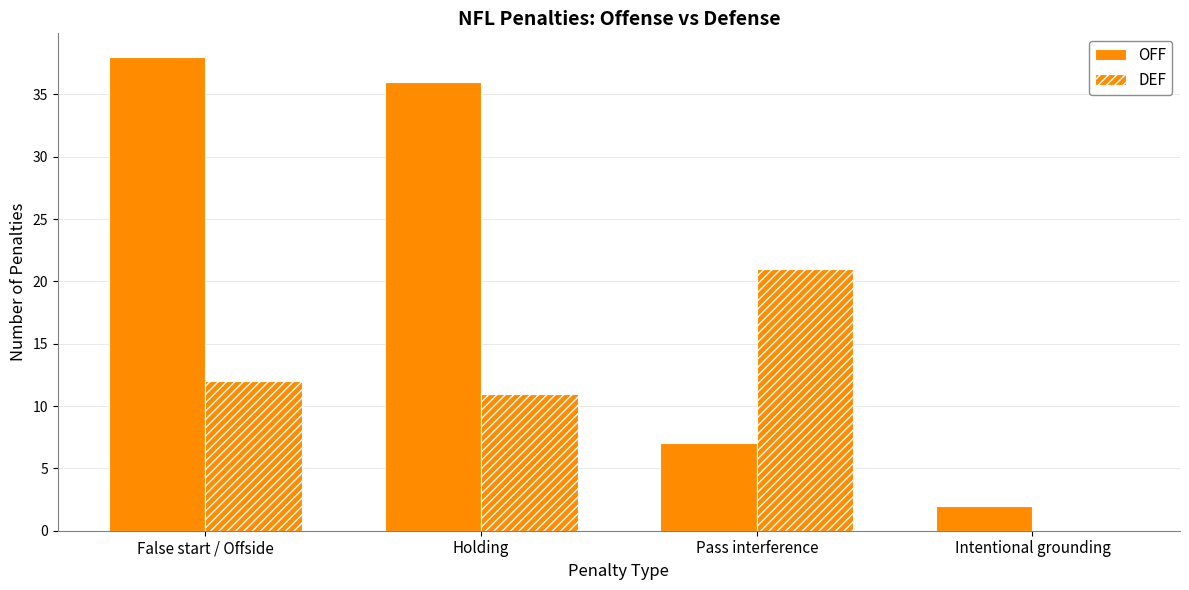

How many data points does each series have?

4